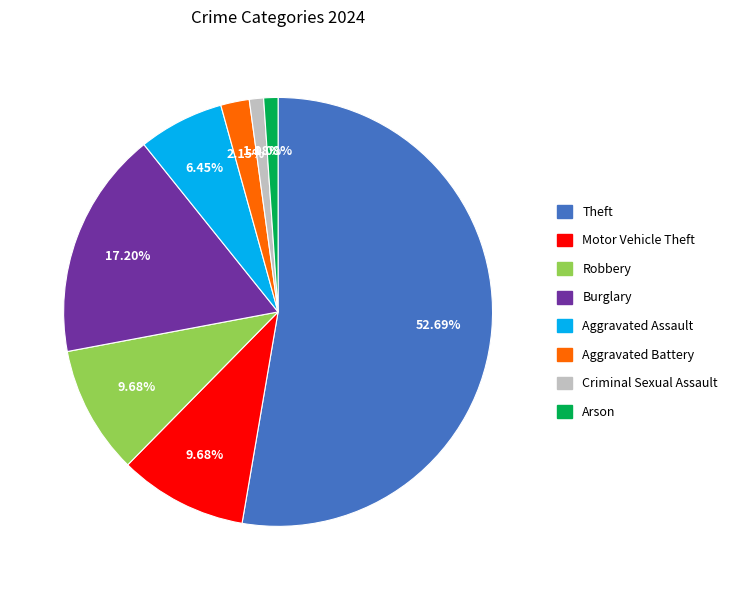

Which slice is the largest?

Theft